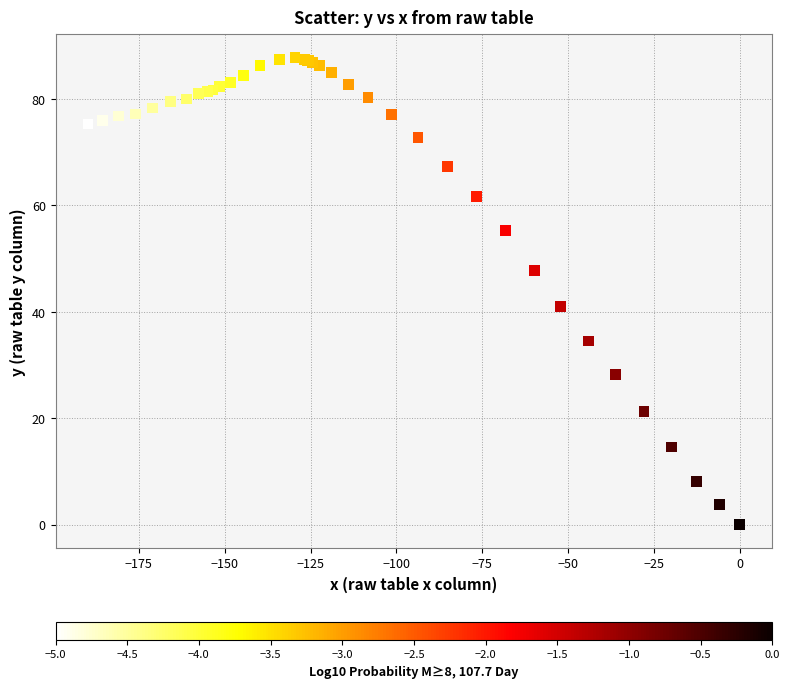

What Y value in the scatter plot is closest to 43?

41.0